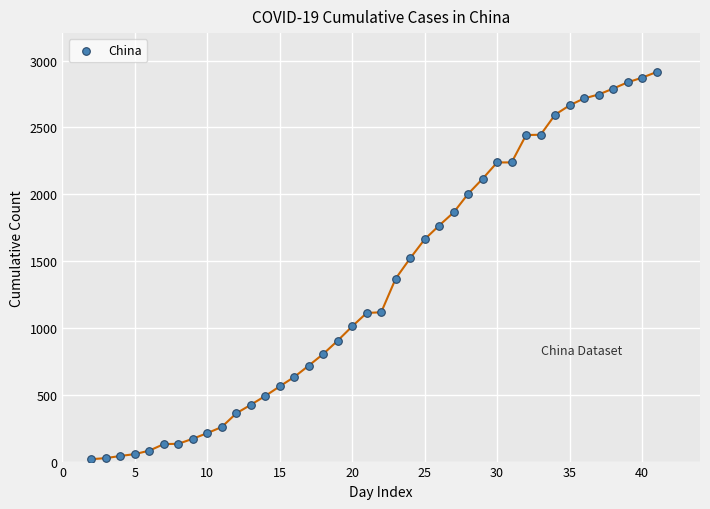

What is the range of Y values (max minus min)?

2896